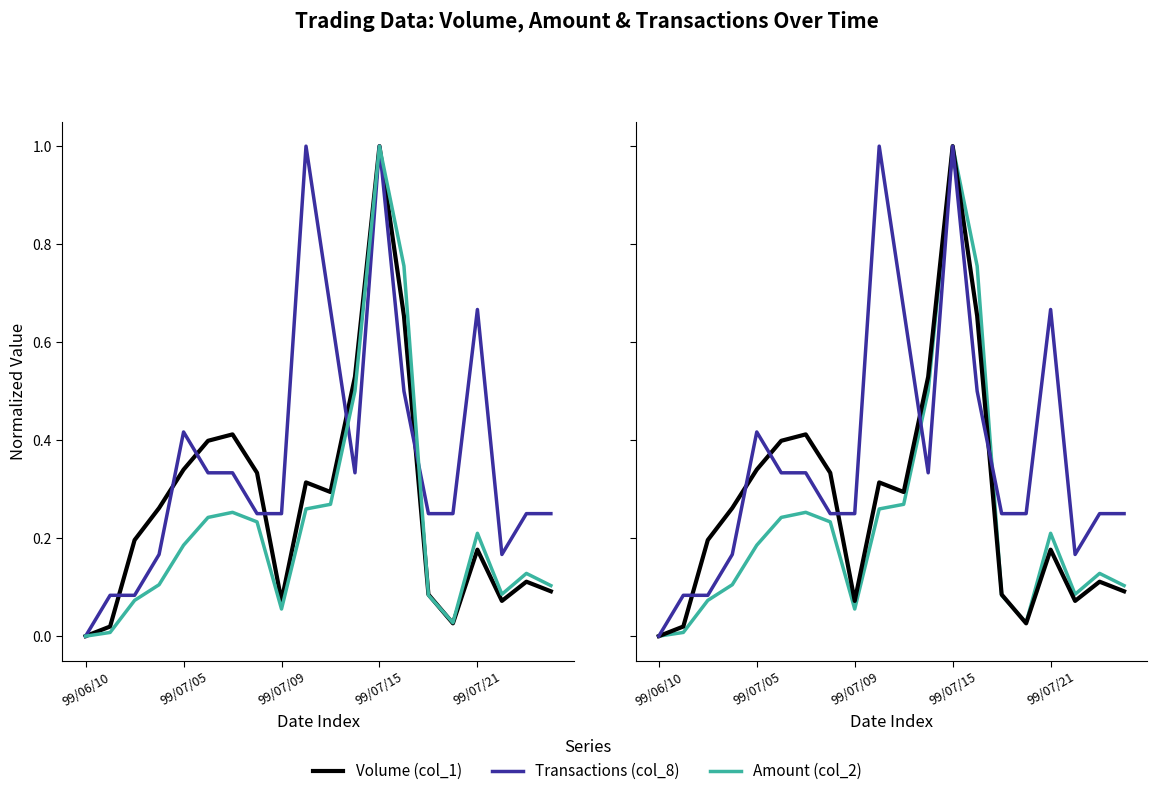

True or false: Volume (col_1) and Transactions (col_8) intersect in this chart.

True